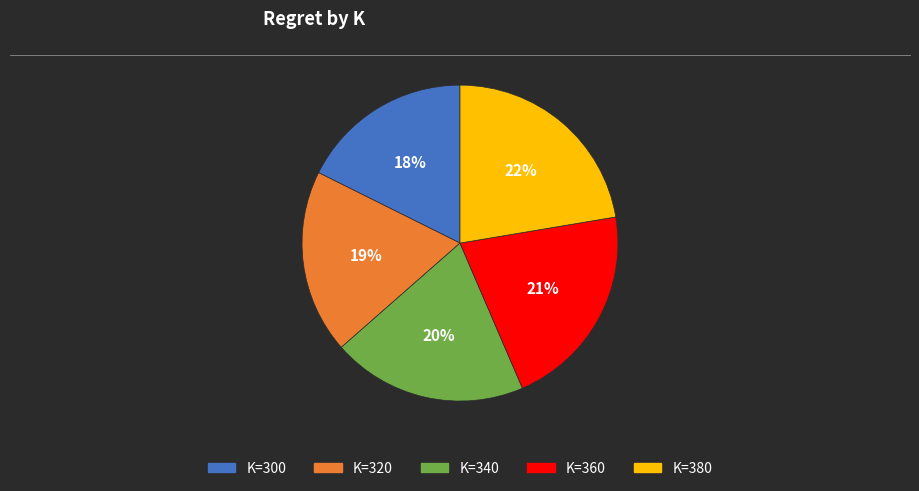

To the nearest percent, what is the average slice percentage?

20%